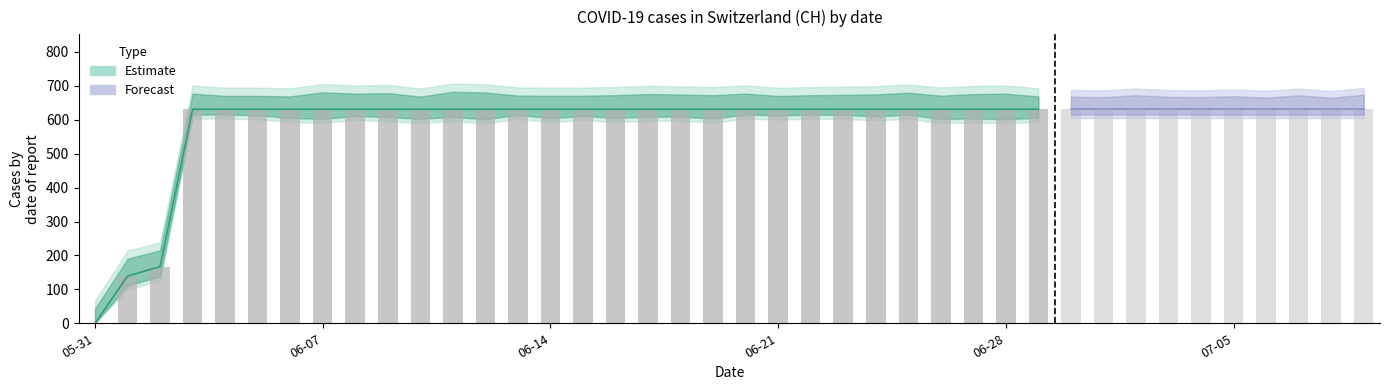

How many bars are there in total?

40